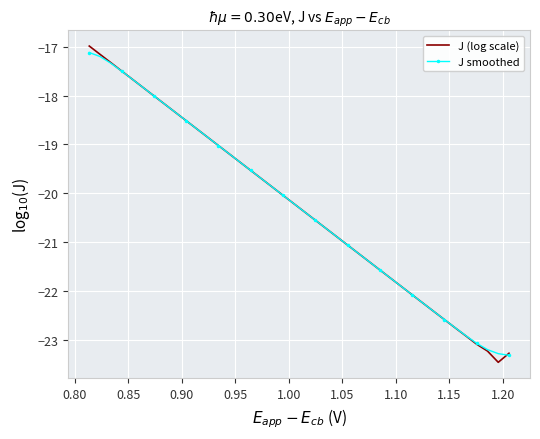

What is the sum of all J (log scale) values?

-811.5